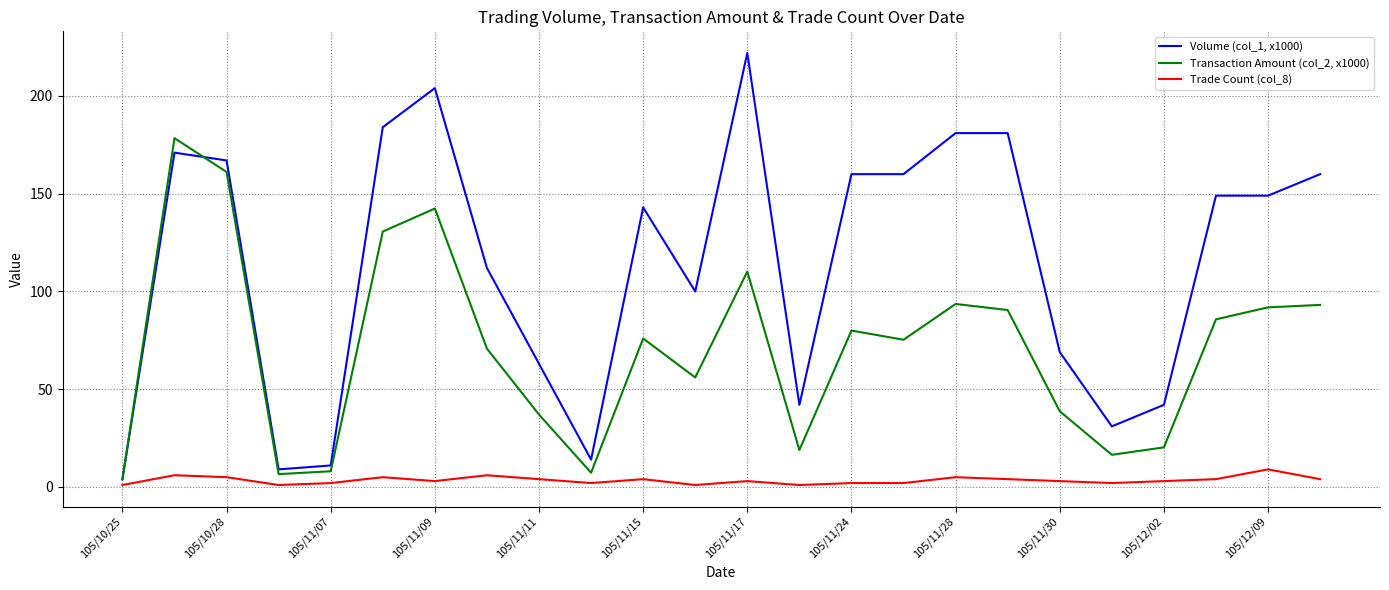

What is the minimum value for Transaction Amount (col_2, x1000)?

3.9